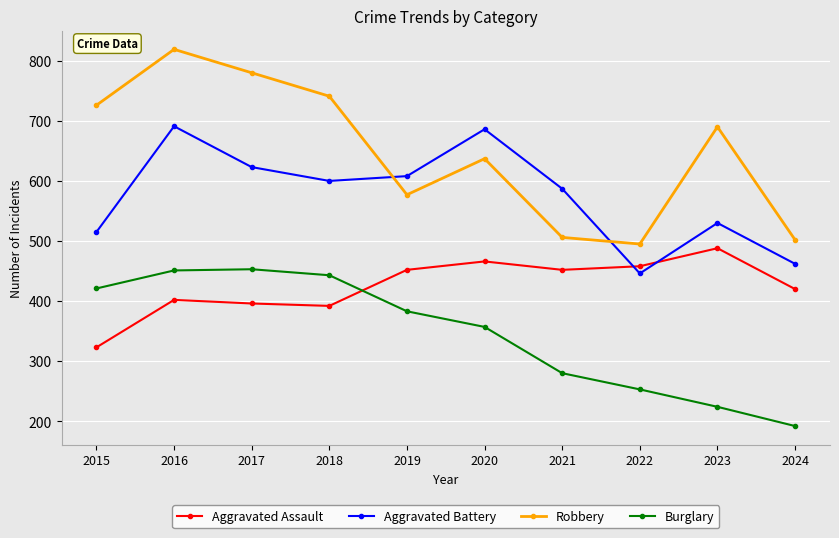

How many data points in Robbery are less than 690?

5